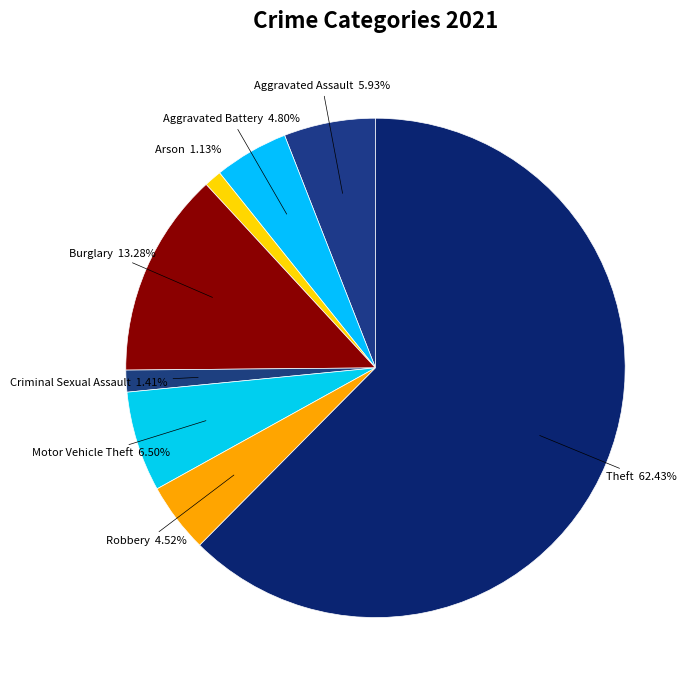

Approximately how many times larger is the value at Aggravated Battery compared to Criminal Sexual Assault?

3.4